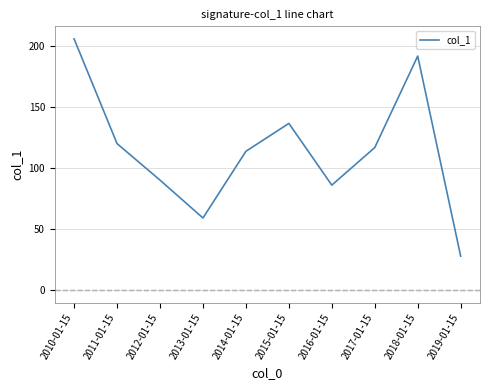

Which has a higher value, 2017-01-15 or 2014-01-15?

2017-01-15